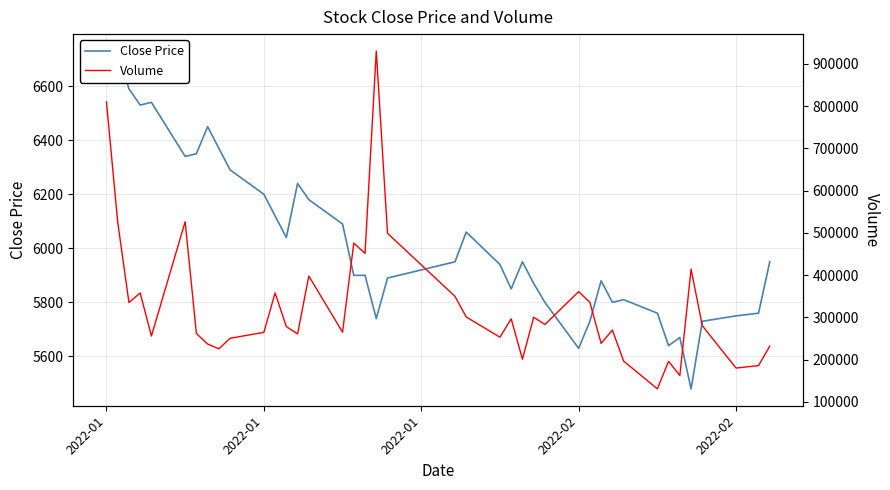

Does the chart display data point markers on the line(s)?

No